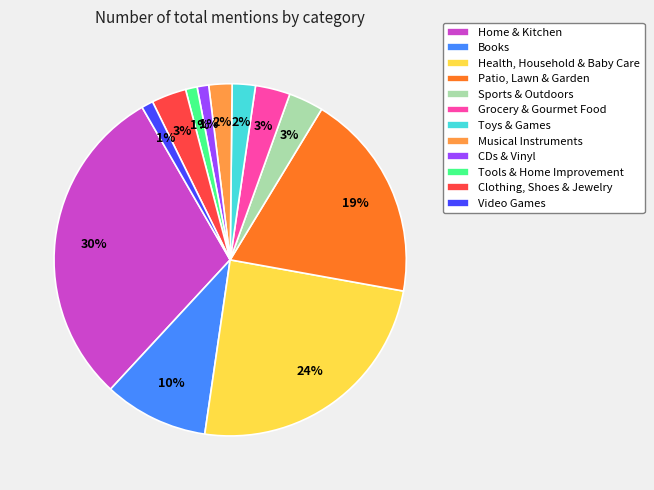

What percentage is the CDs & Vinyl slice, to the nearest percent?

1%